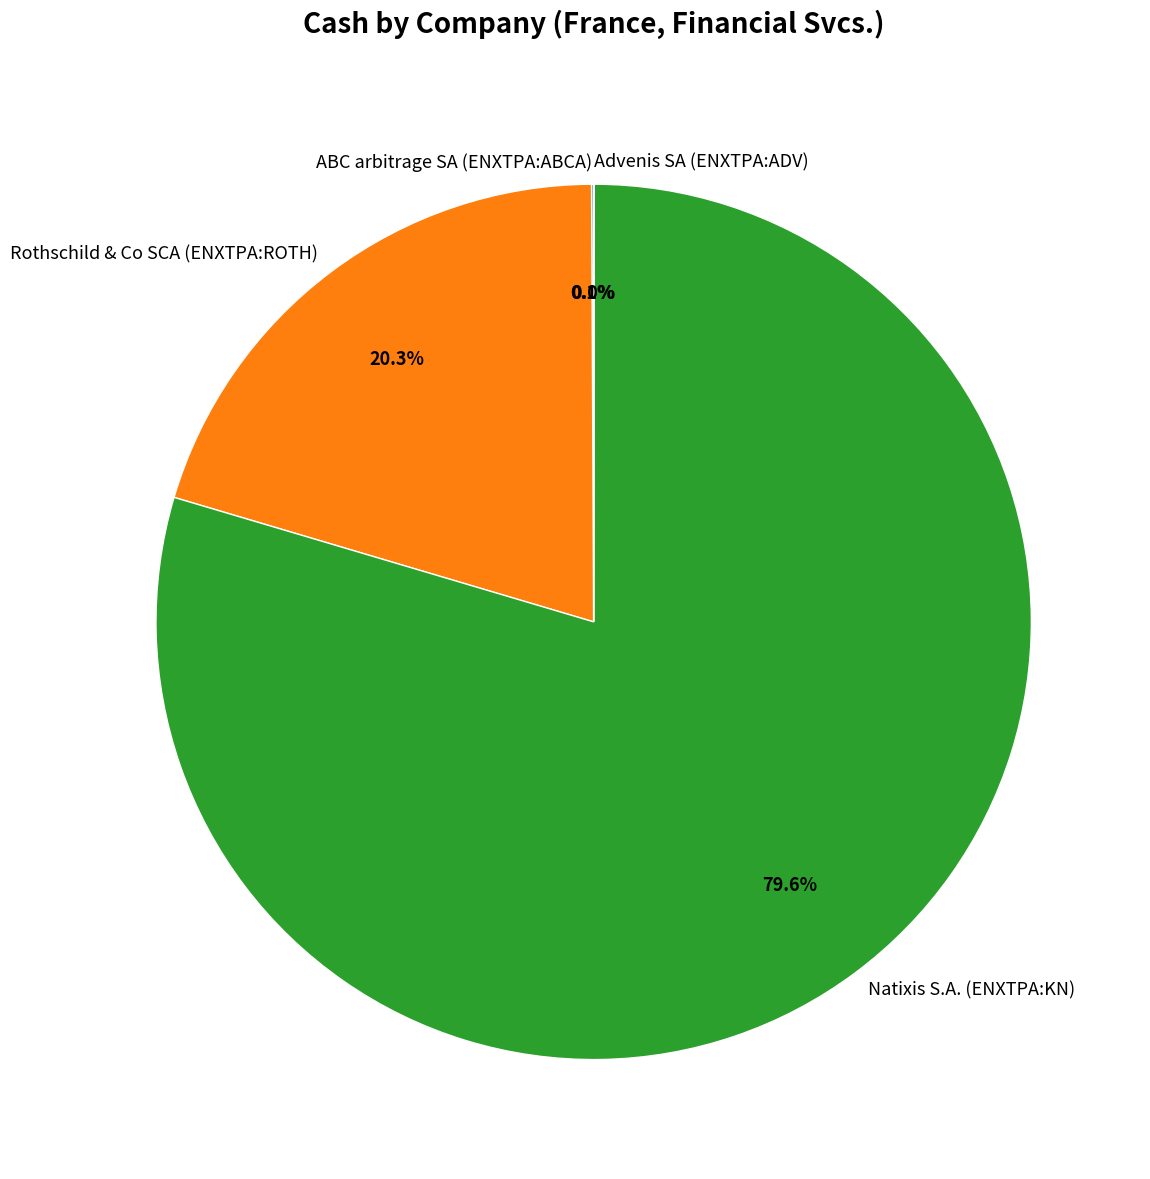

To the nearest percent, what is the combined percentage of Rothschild & Co SCA (ENXTPA:ROTH) and Natixis S.A. (ENXTPA:KN)?

100%